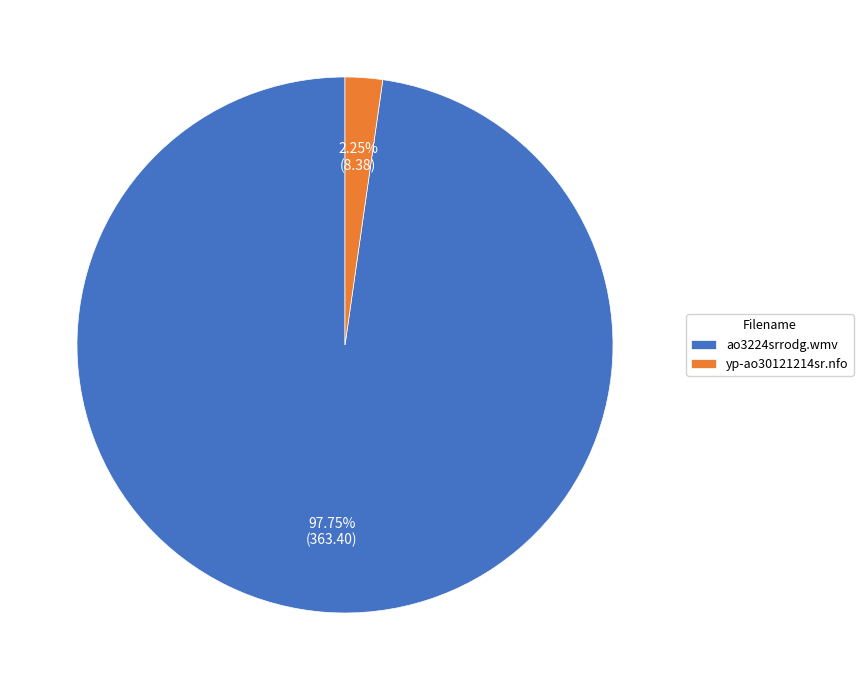

Which category has the biggest portion of the pie?

ao3224srrodg.wmv